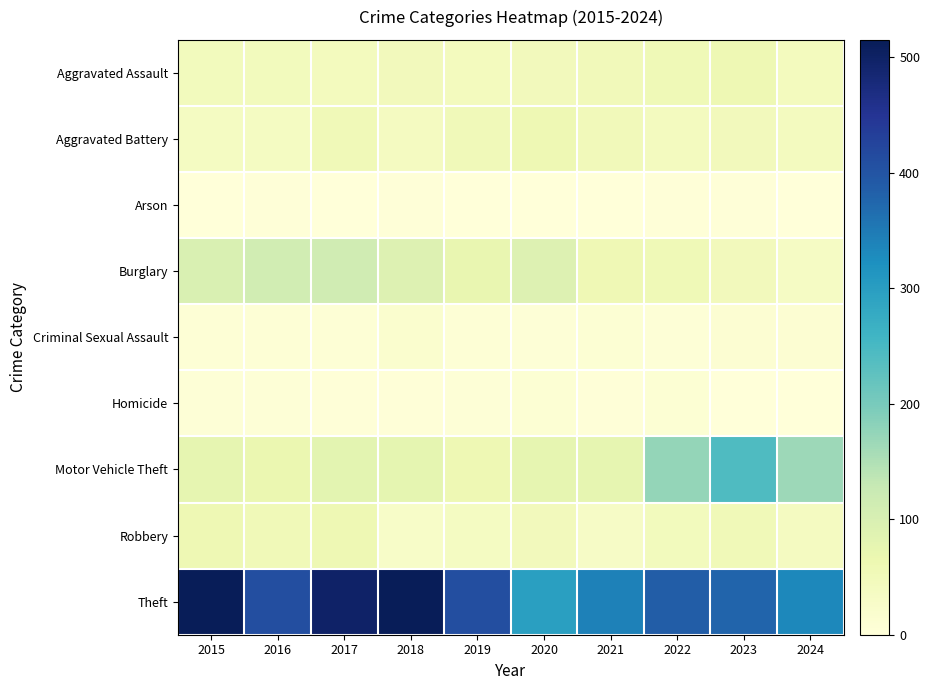

At which category is the sum across all series the highest?

2017